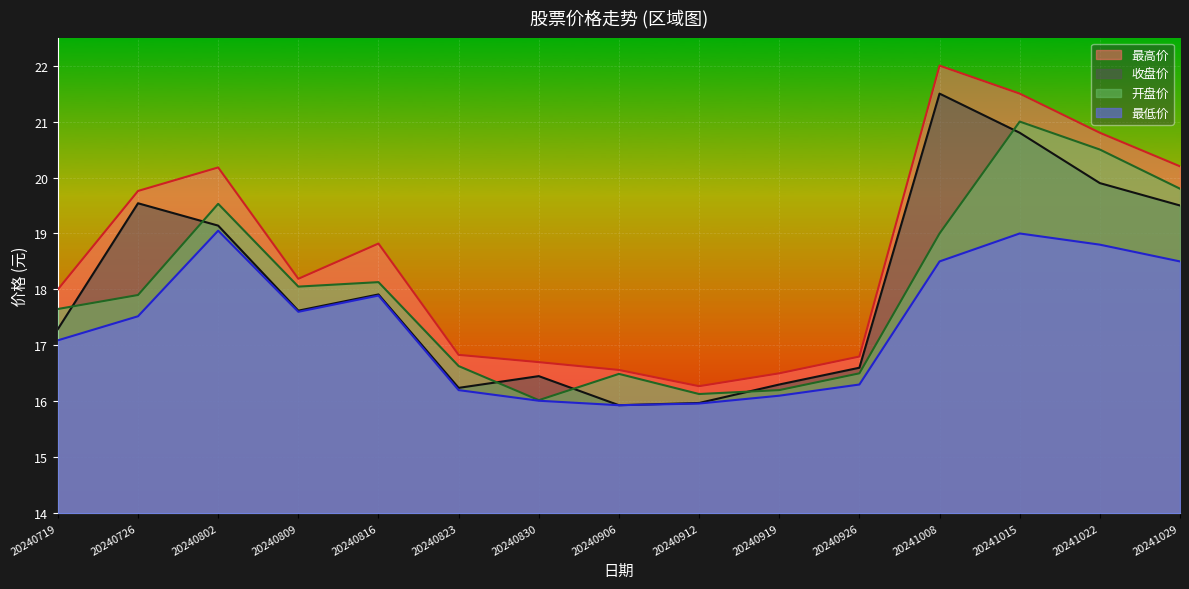

What is the difference between the maximum and minimum values in the 收盘价 series?

5.6